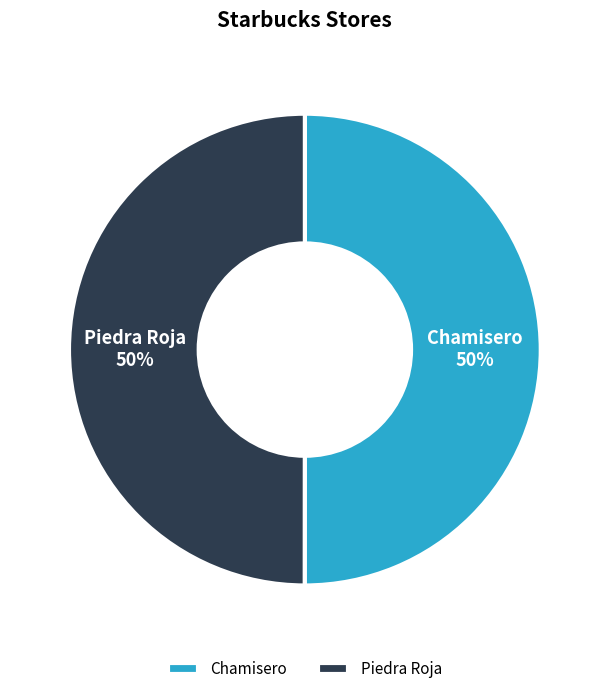

Count the number of slices in the pie.

2